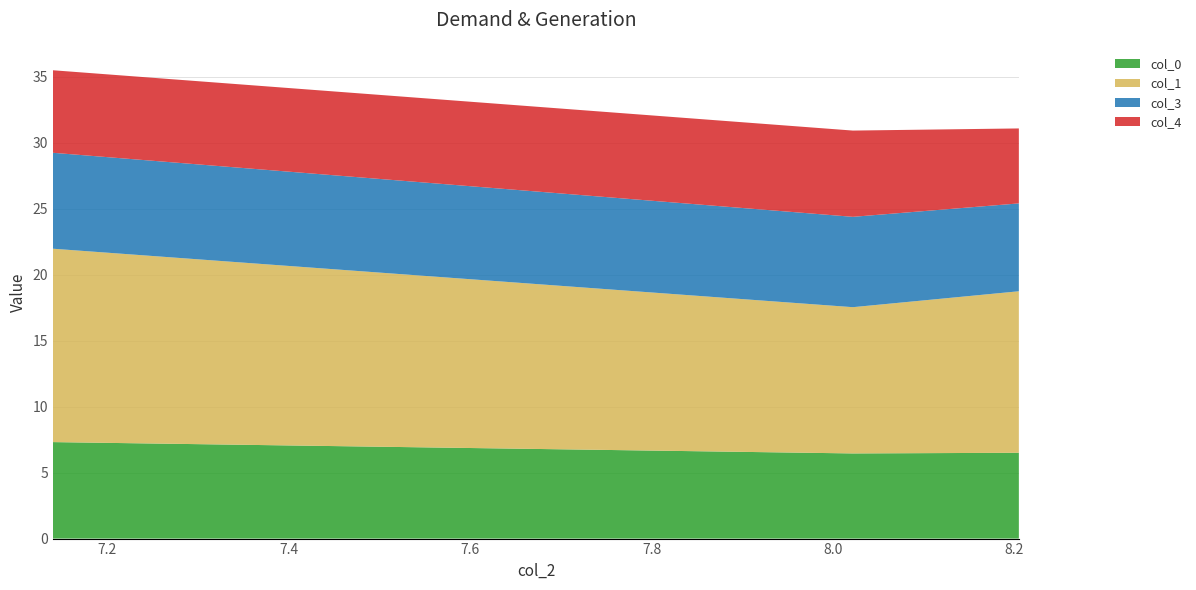

Reading left to right, transcribe all the data shown in this chart.

col_0: 7.3	6.5	6.5
col_1: 14.7	11.1	12.2
col_3: 7.3	6.8	6.7
col_4: 6.3	6.5	5.7